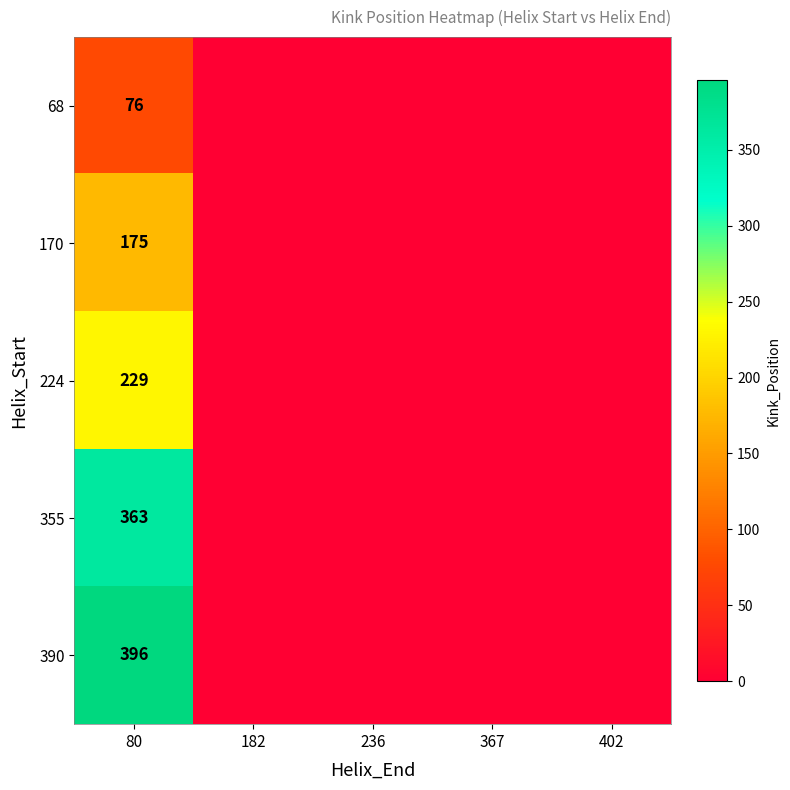

Is it true that 68 equals 43 at 80?

False